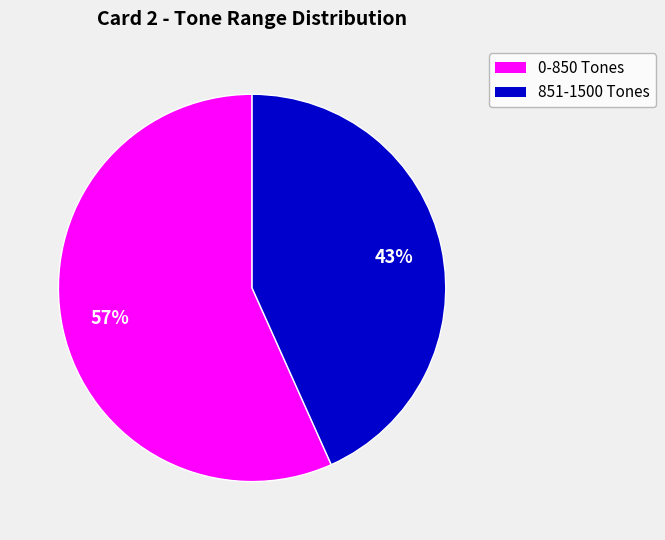

True or false: 0-850 Tones accounts for 57% of the total.

True